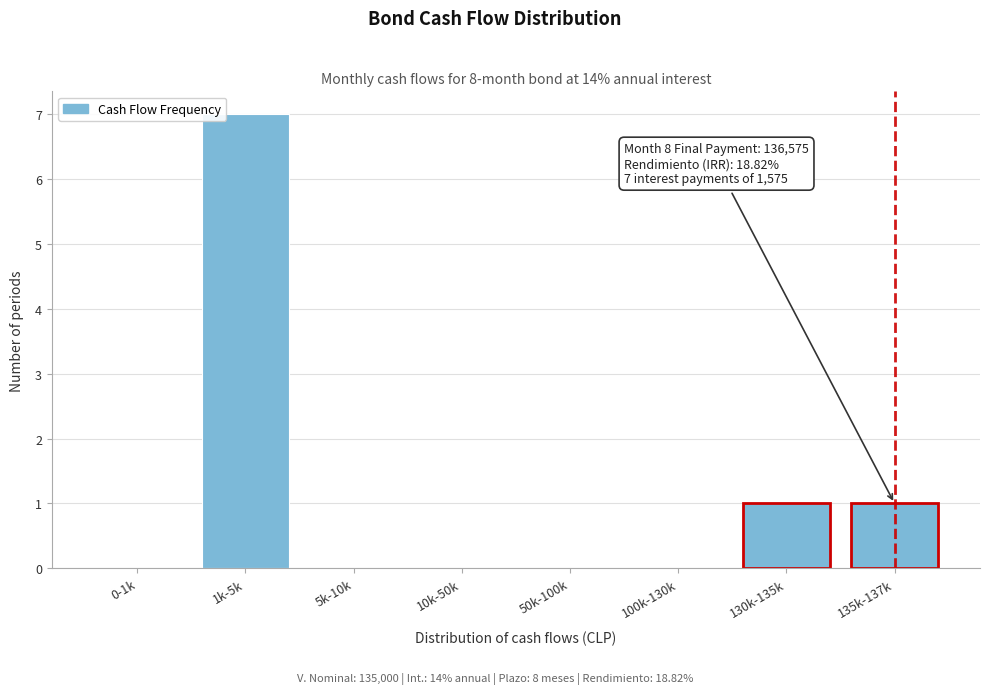

Reading left to right, list all the values displayed in this chart.

0-1k=0	1k-5k=7	5k-10k=0	10k-50k=0	50k-100k=0	100k-130k=0	130k-135k=1	135k-137k=1